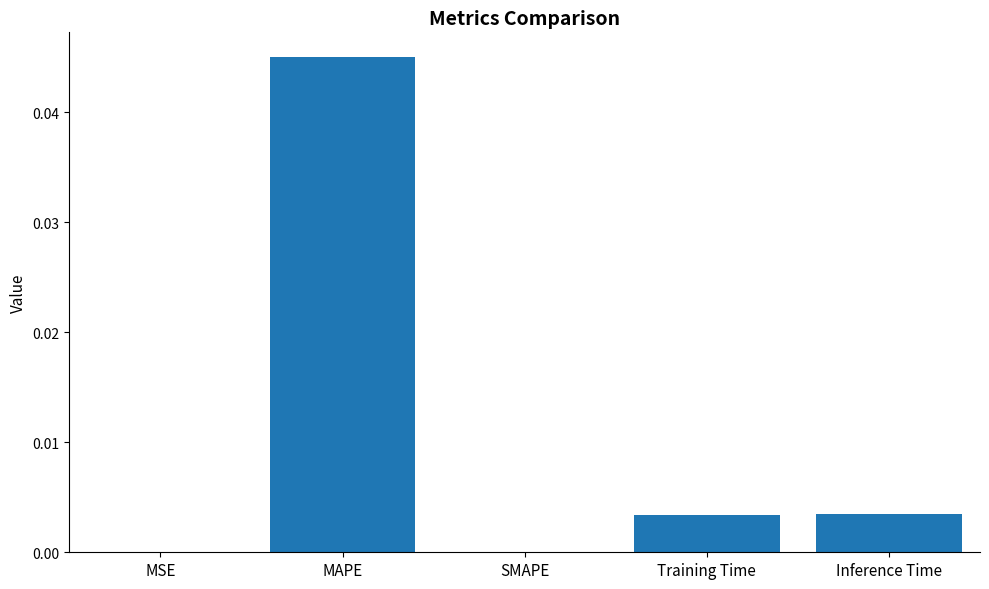

Which label corresponds to the largest value in the chart?

MAPE